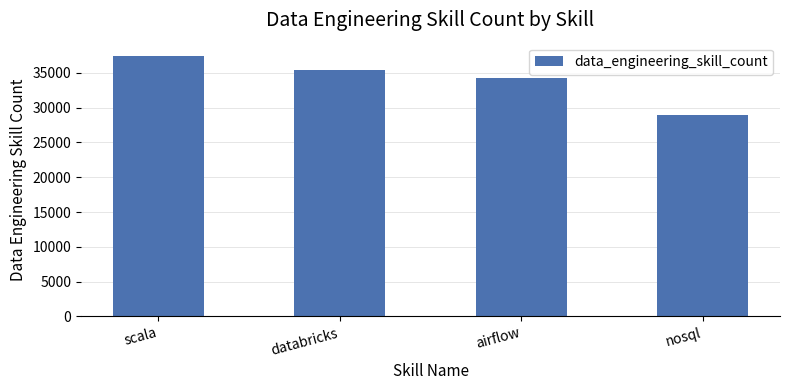

At which label is the value closest to 33226?

airflow